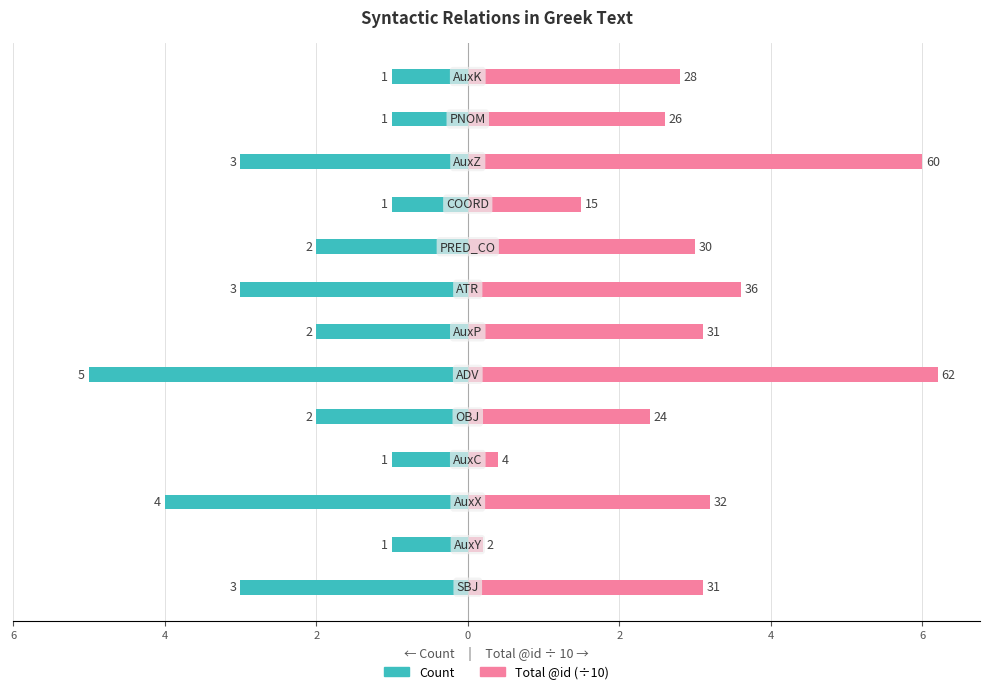

What are all the series names shown in the legend?

Count, Total @id (÷10)